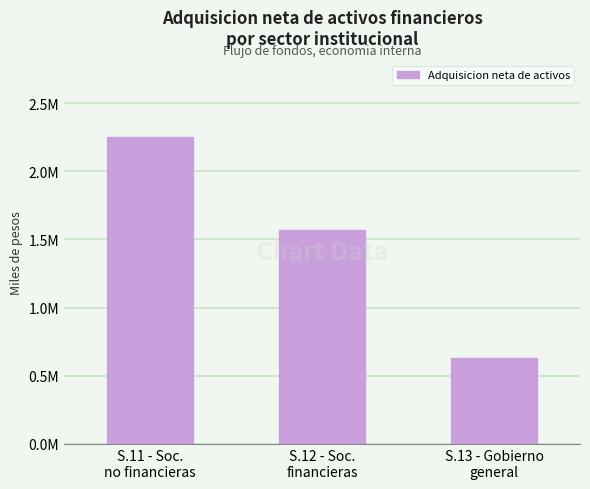

What is the ratio of the value at S.12 - Soc.
financieras to the value at S.13 - Gobierno
general?

2.5